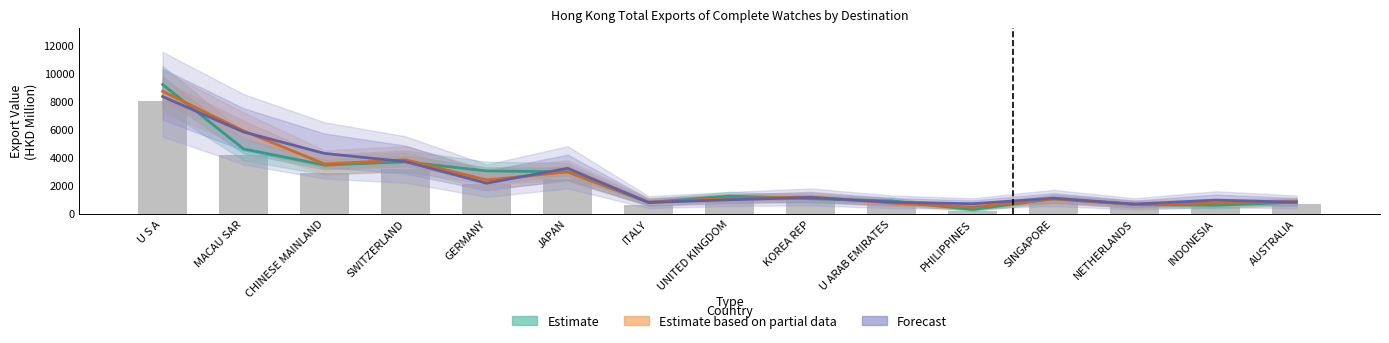

Between MACAU SAR and AUSTRALIA, which series saw the biggest shift?

Estimate based on partial data